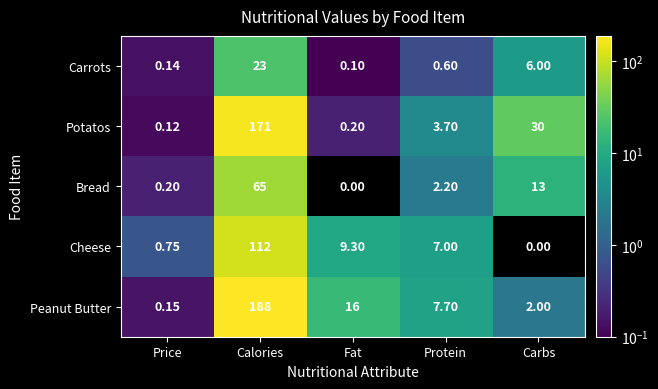

What is the maximum value shown in the chart?

188.0